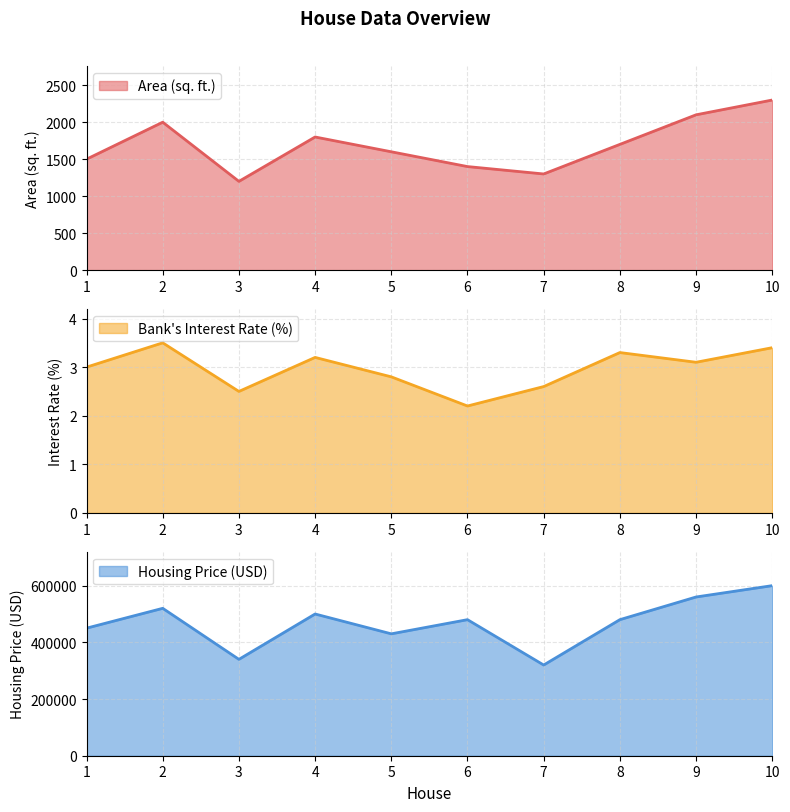

How many data points in Area (sq. ft.) are less than 1700?

5